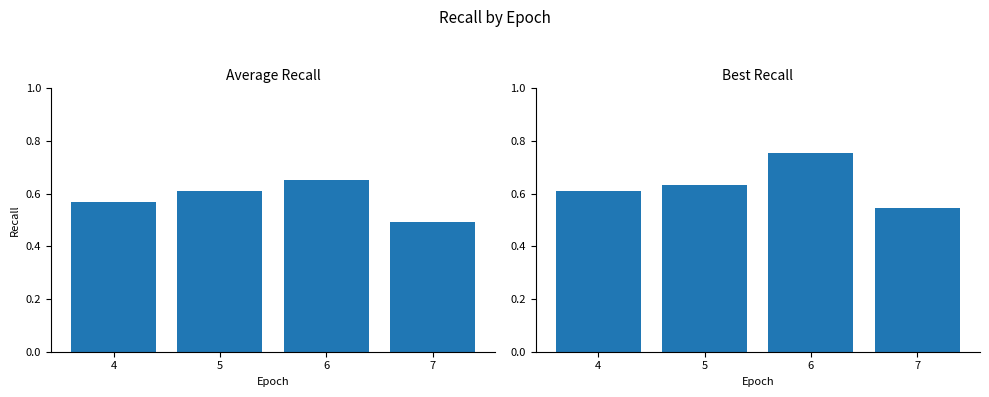

Between 7 and 6, which is larger?

6